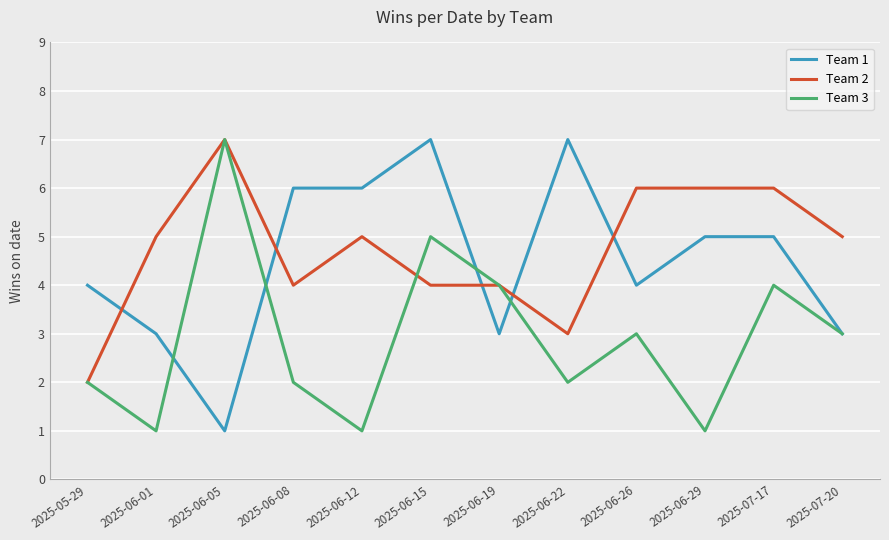

Where does the Team 1 series first go above 5?

2025-06-08